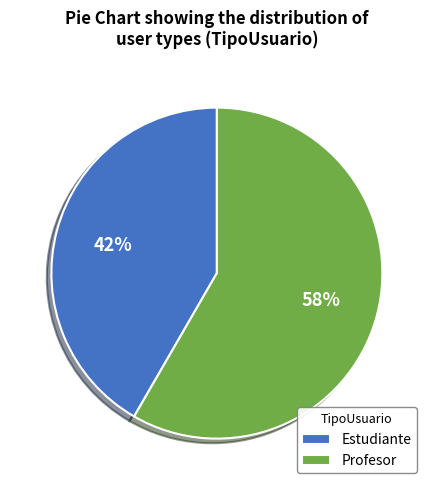

True or false: Profesor accounts for 58% of the total.

True